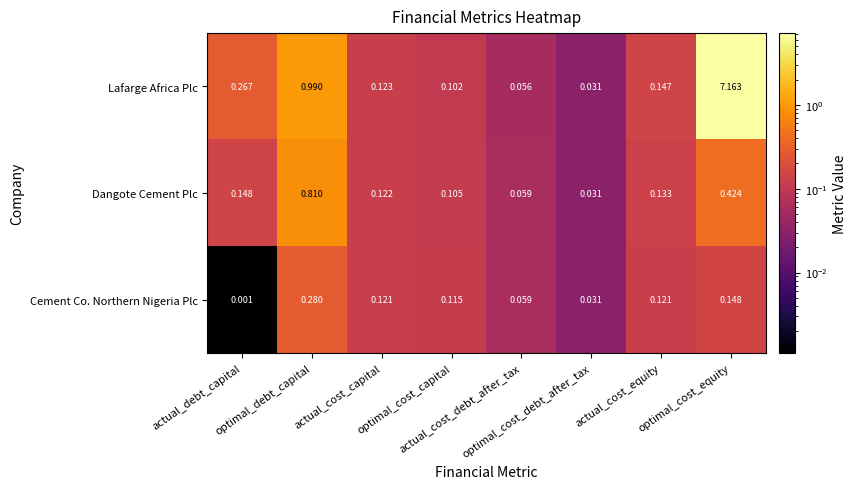

How many data points does each series have?

8